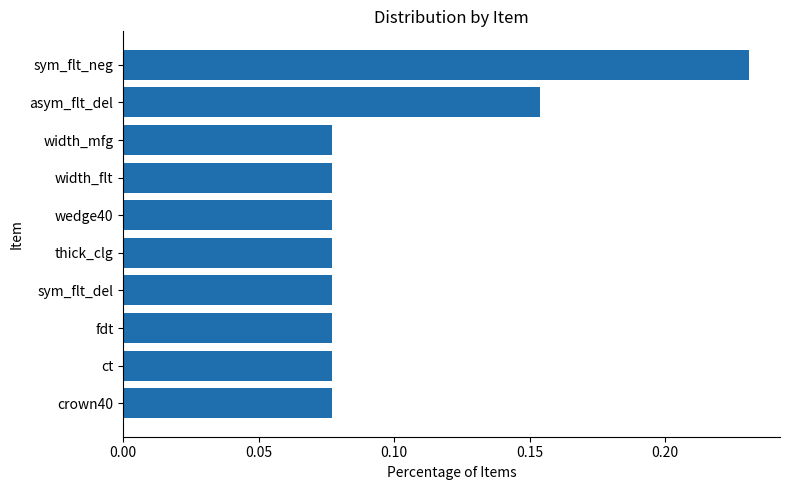

How many values are between 0 and 1?

10